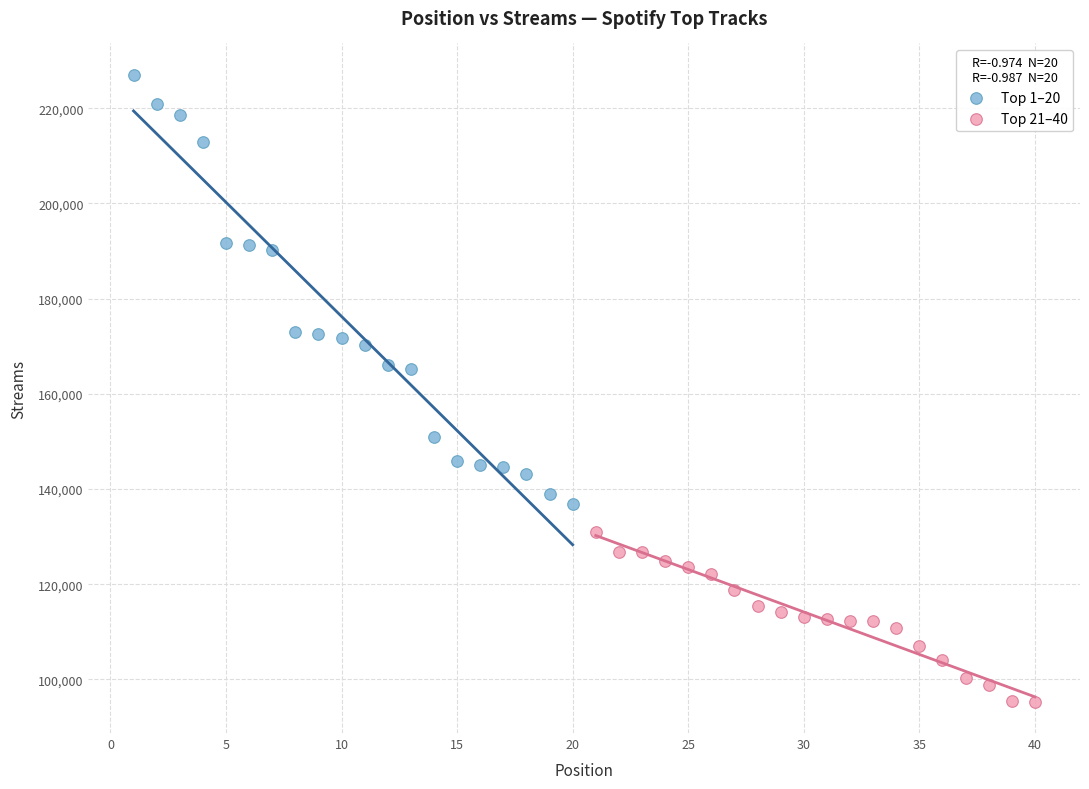

Which series has the largest Y range (max minus min)?

Top 1–20